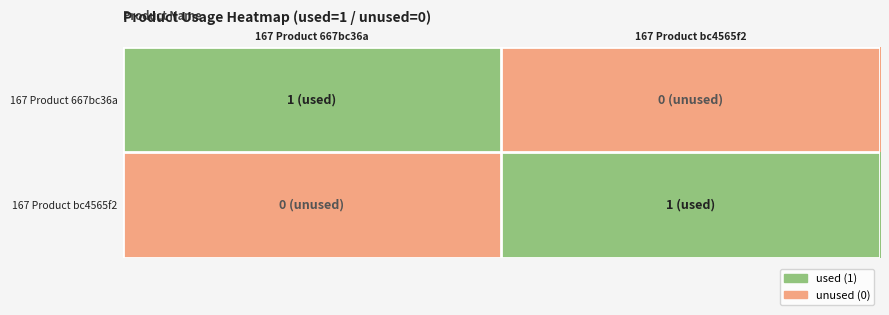

At how many categories does at least one series exceed 0?

2